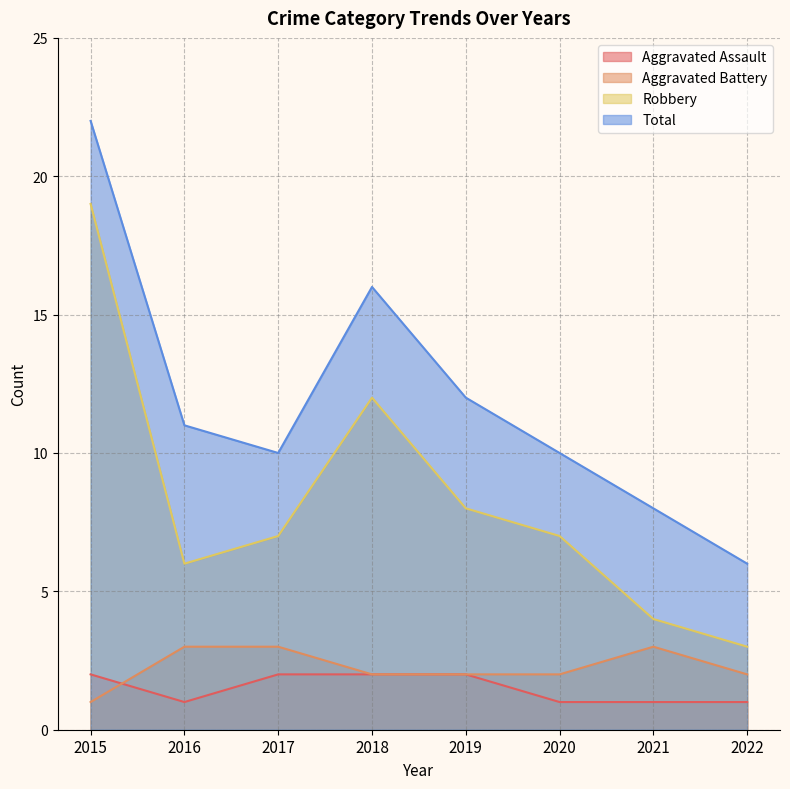

True or false: Total and Aggravated Battery cross at least once.

False